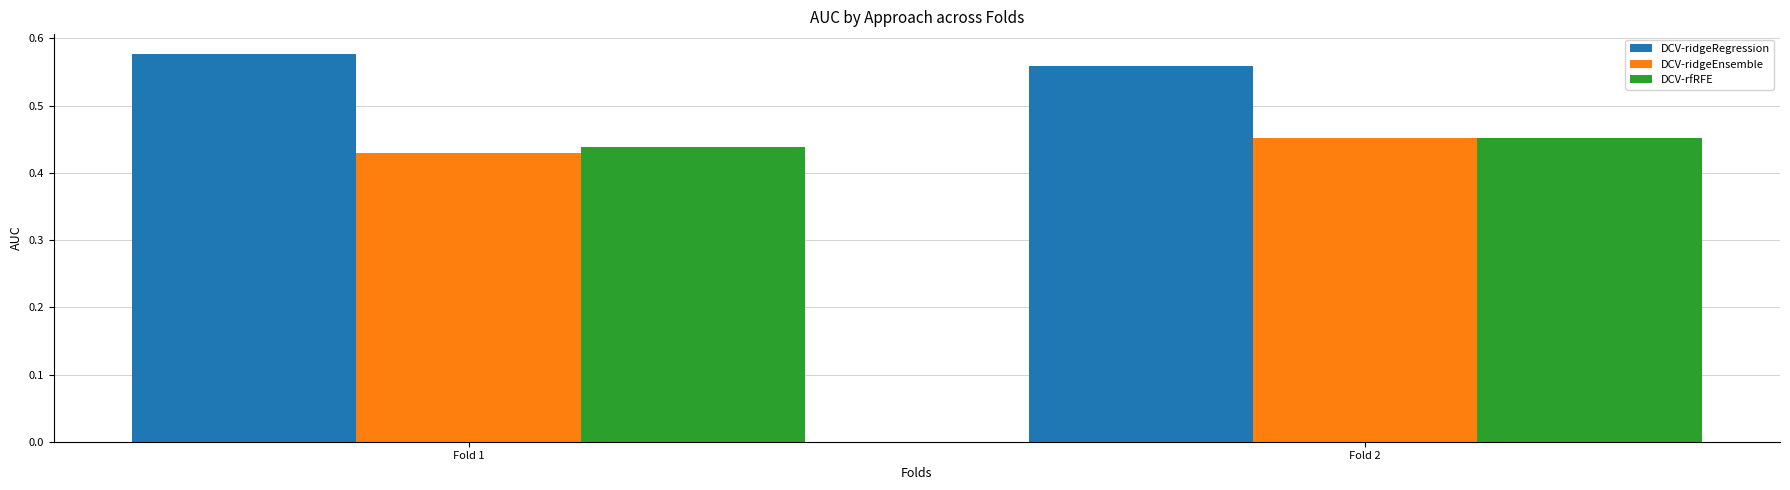

At which label is DCV-rfRFE closest to 0?

Fold 1